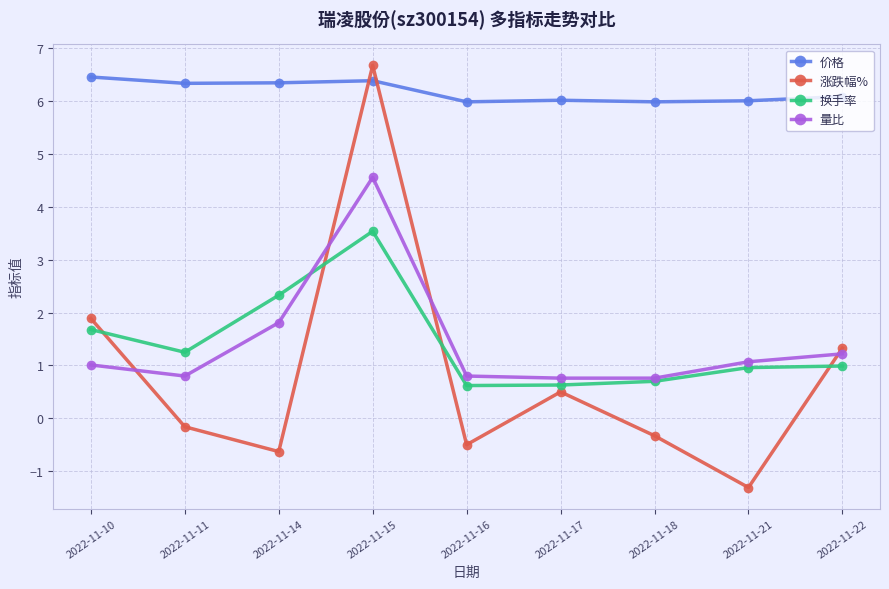

What is the sum of all 价格 values?

55.6